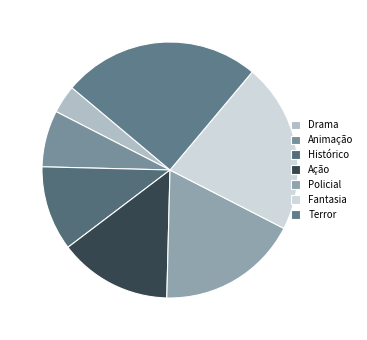

Is Animação the majority of the pie?

No